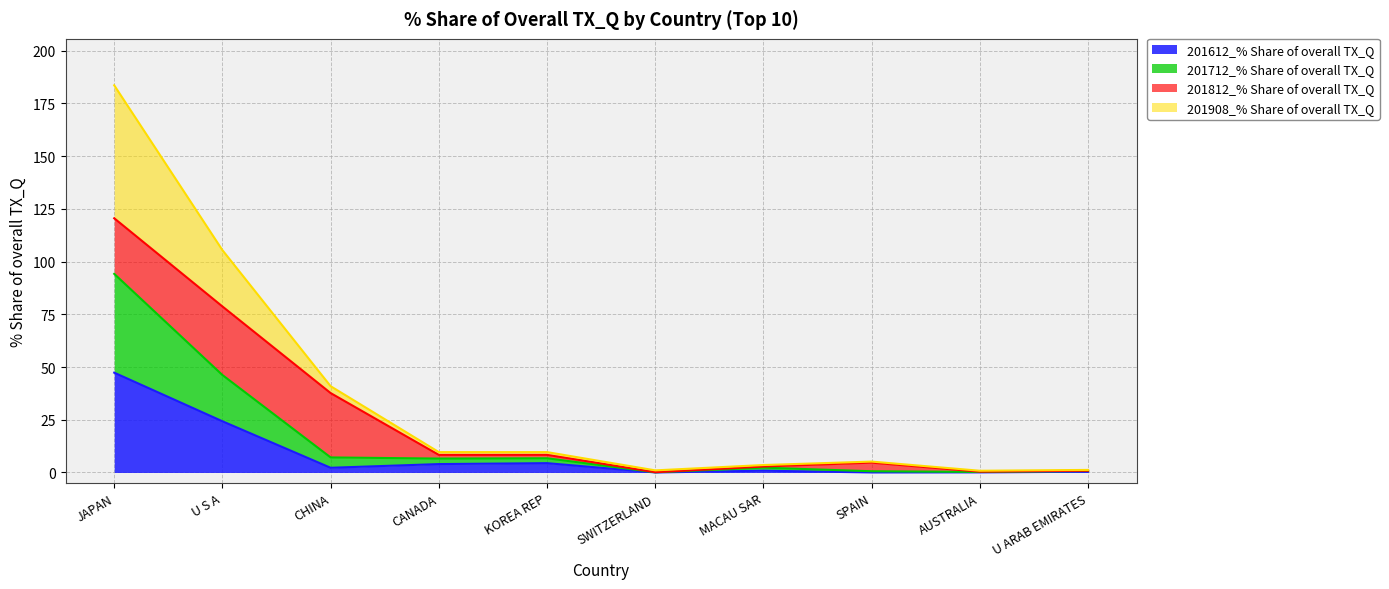

Which has a higher value, MACAU SAR or SWITZERLAND?

MACAU SAR